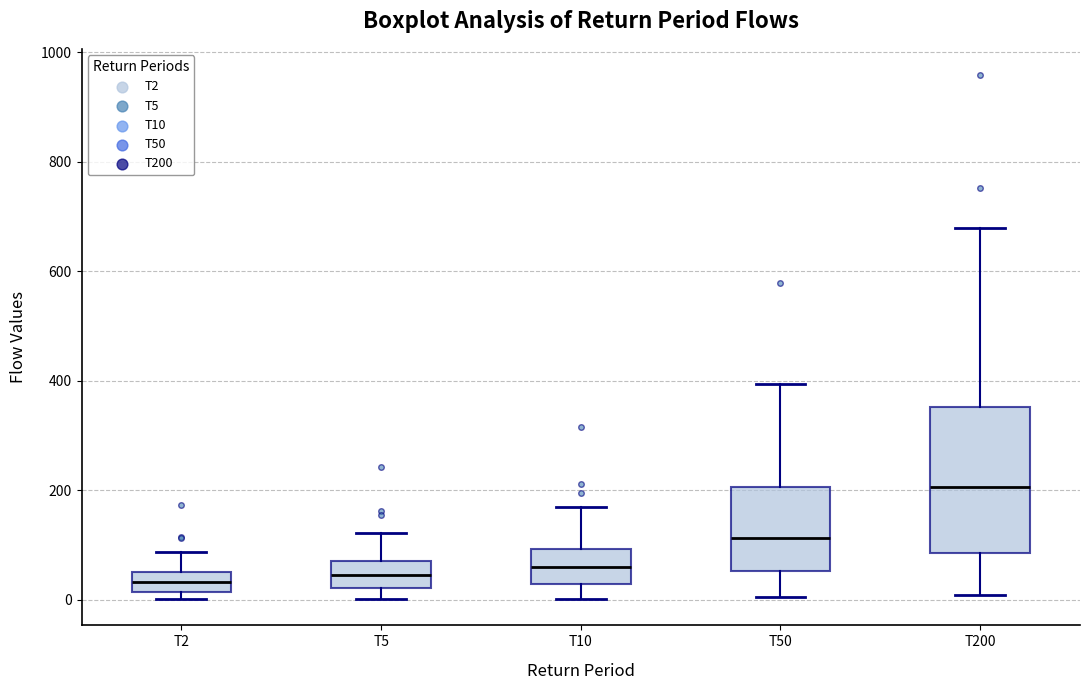

Where is the lower edge of the box for T50 on the y-axis? The values are not printed on the chart, so give them approximately, as read against the axis.

60